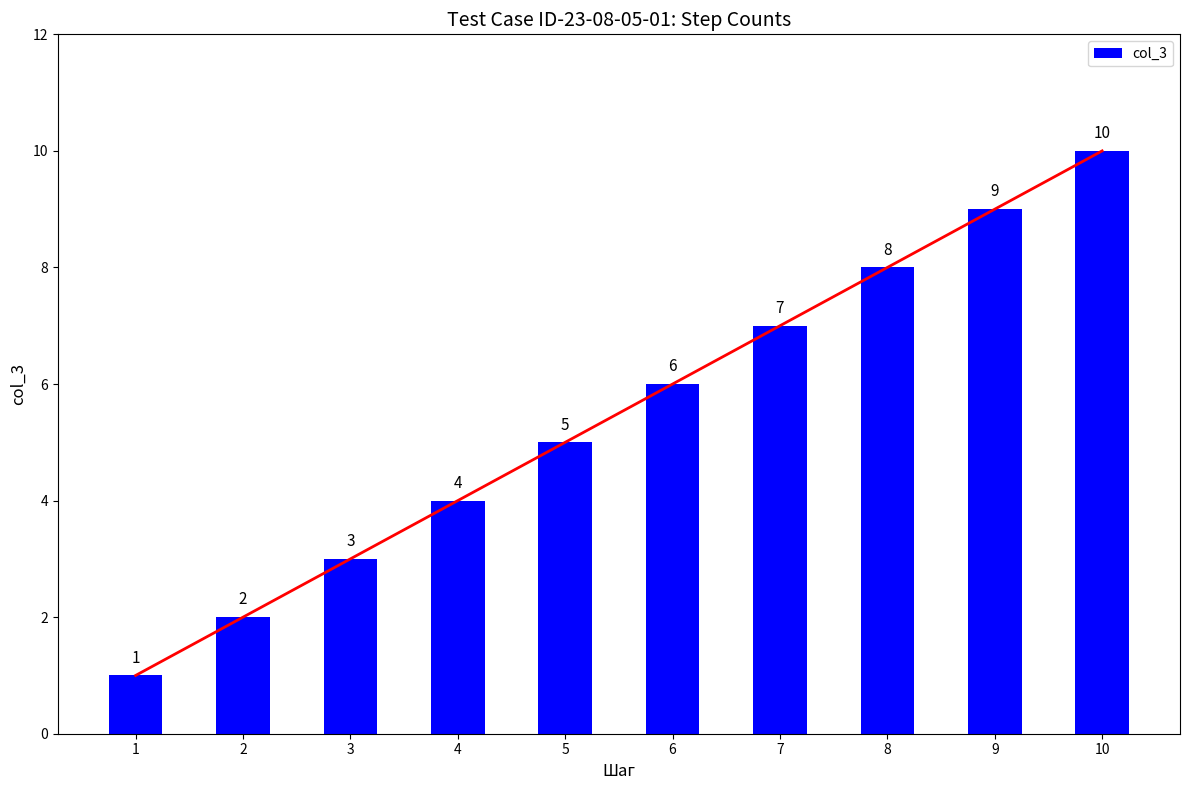

Rank the categories by value from lowest to highest.

1, 2, 3, 4, 5, 6, 7, 8, 9, 10